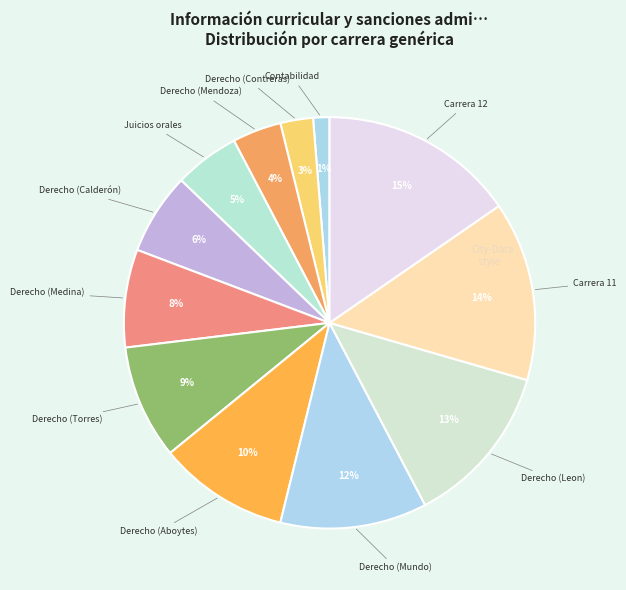

How many segments does this pie chart have?

12